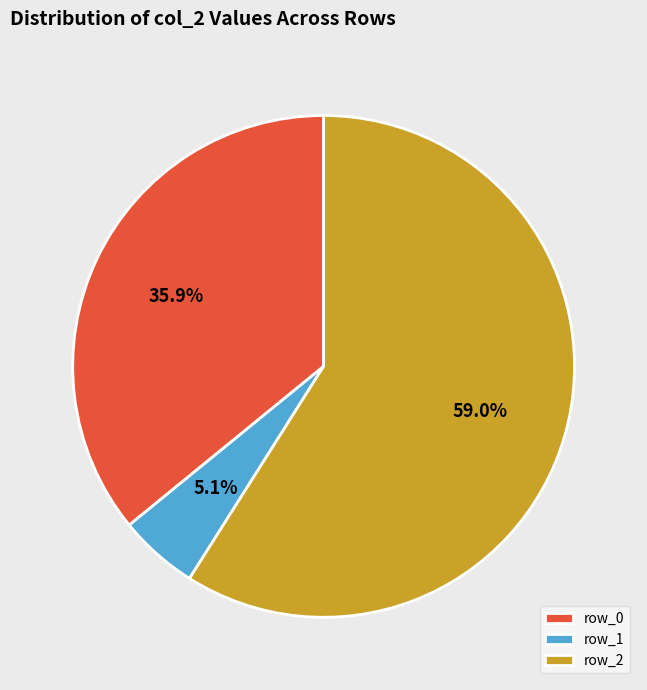

Which slice represents more than half of the pie?

row_2